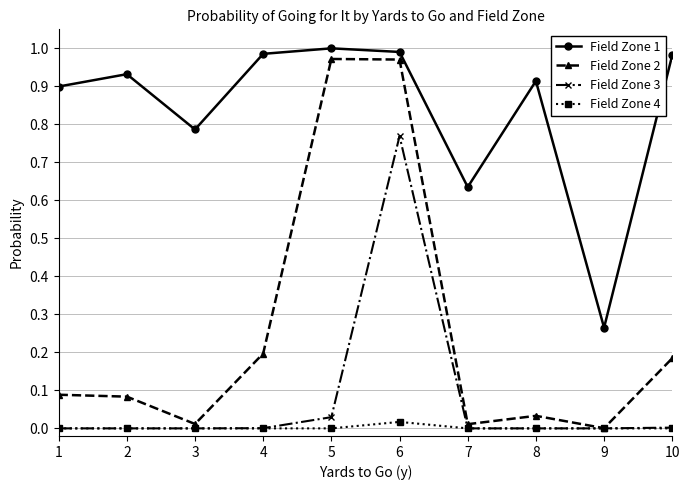

How many lines are shown in the chart?

4